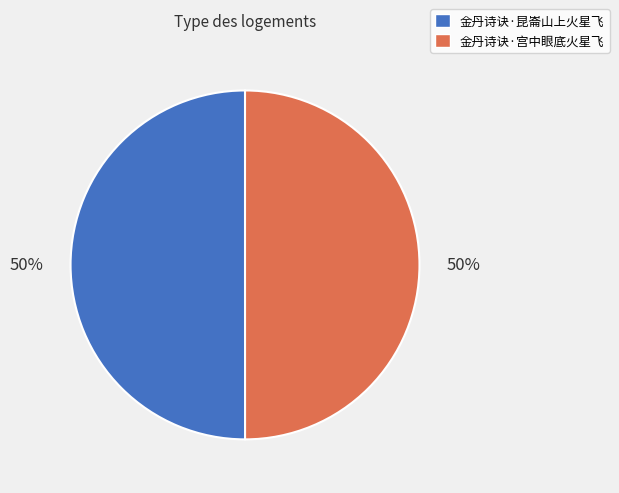

Approximately how many times larger is the value at 金丹诗诀·昆崙山上火星飞 compared to 金丹诗诀·宫中眼底火星飞?

1.0